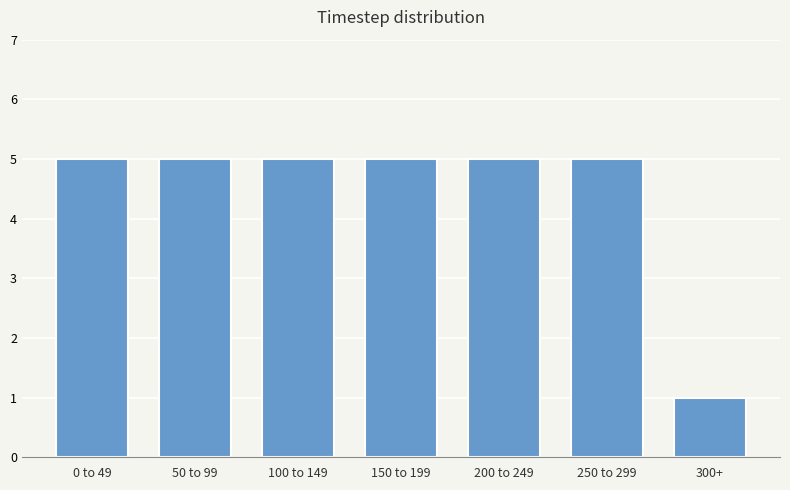

Reading left to right, transcribe all the data shown in this chart.

0 to 49=5	50 to 99=5	100 to 149=5	150 to 199=5	200 to 249=5	250 to 299=5	300+=1